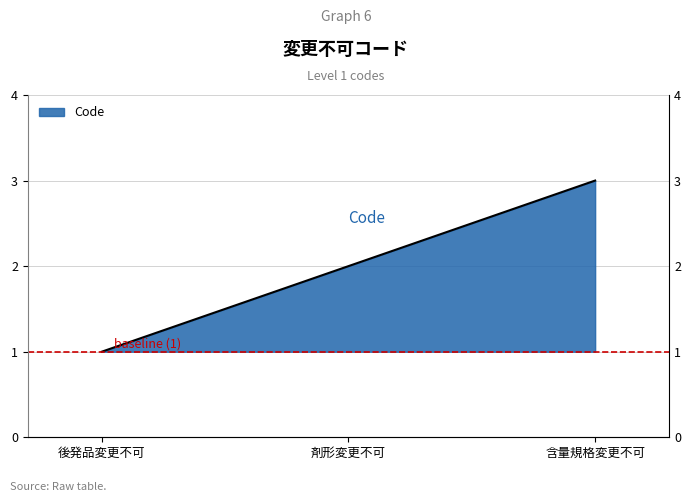

What is the smallest value displayed?

1